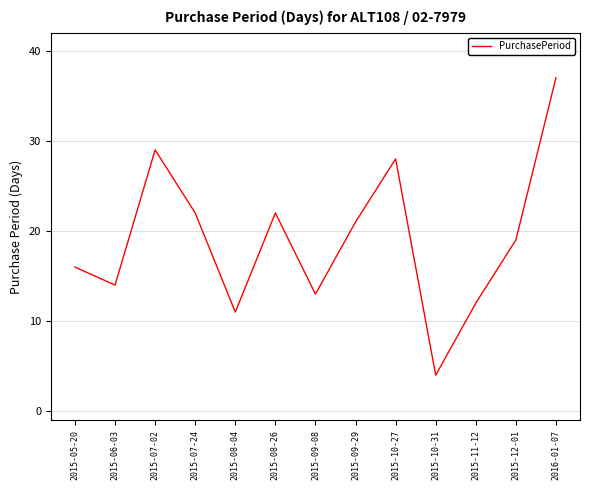

What position from the left is 2015-07-02?

3